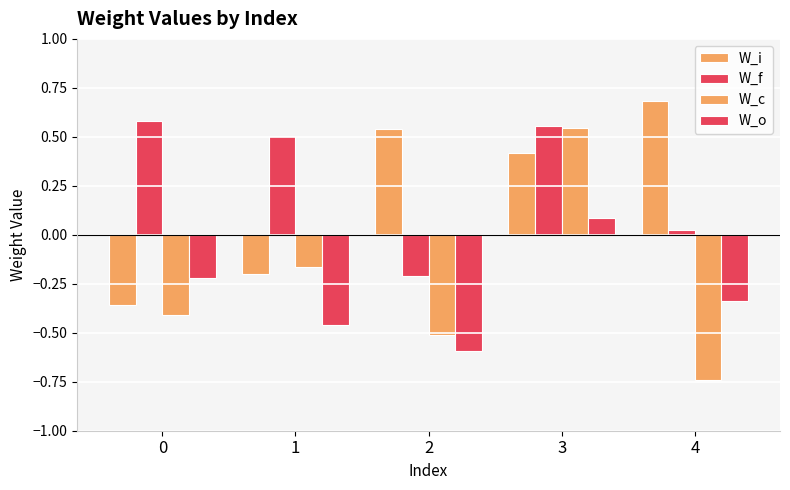

How many values in W_f are below zero?

1